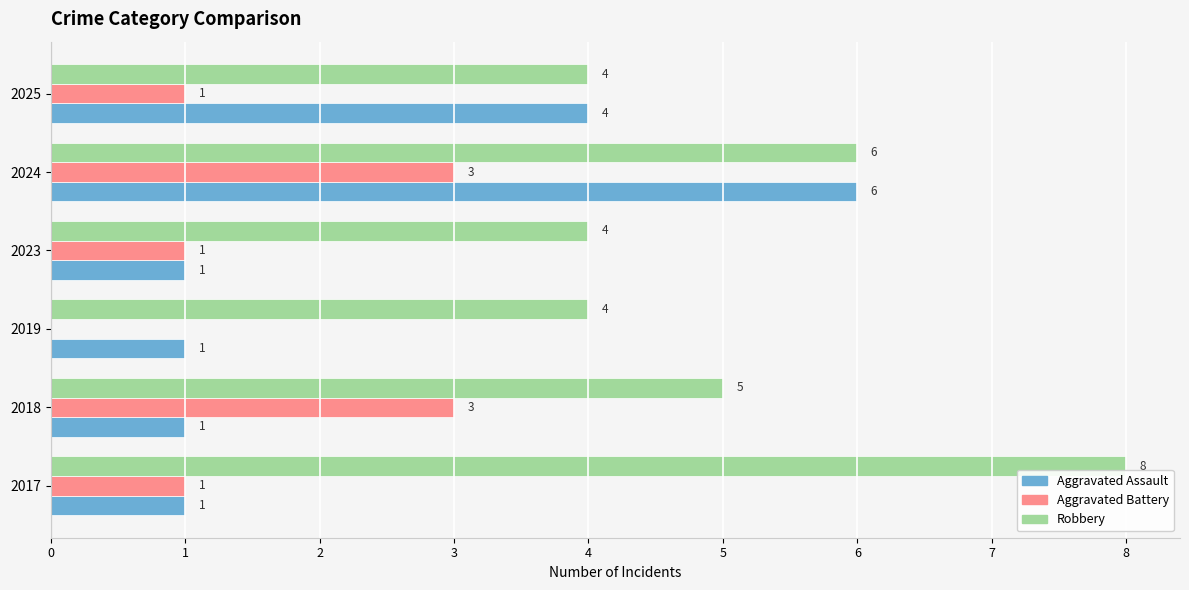

What is the highest value of the Aggravated Assault series?

6